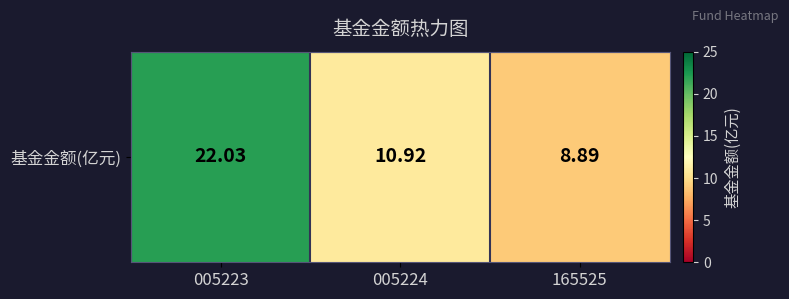

Count the number of values greater than 10.

2